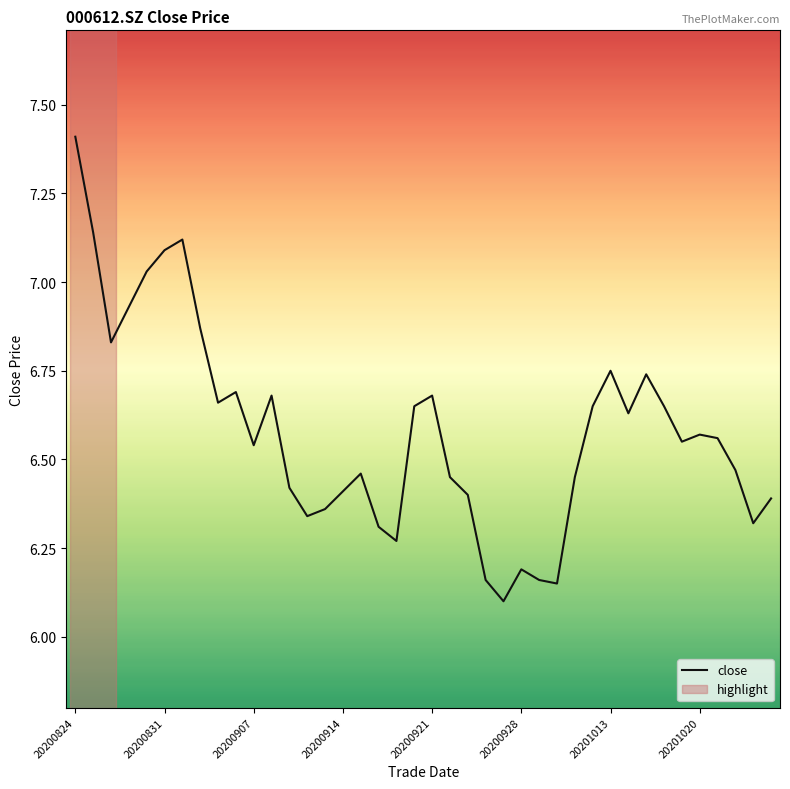

The close series shows 3.7 at 20200921. True or false?

False